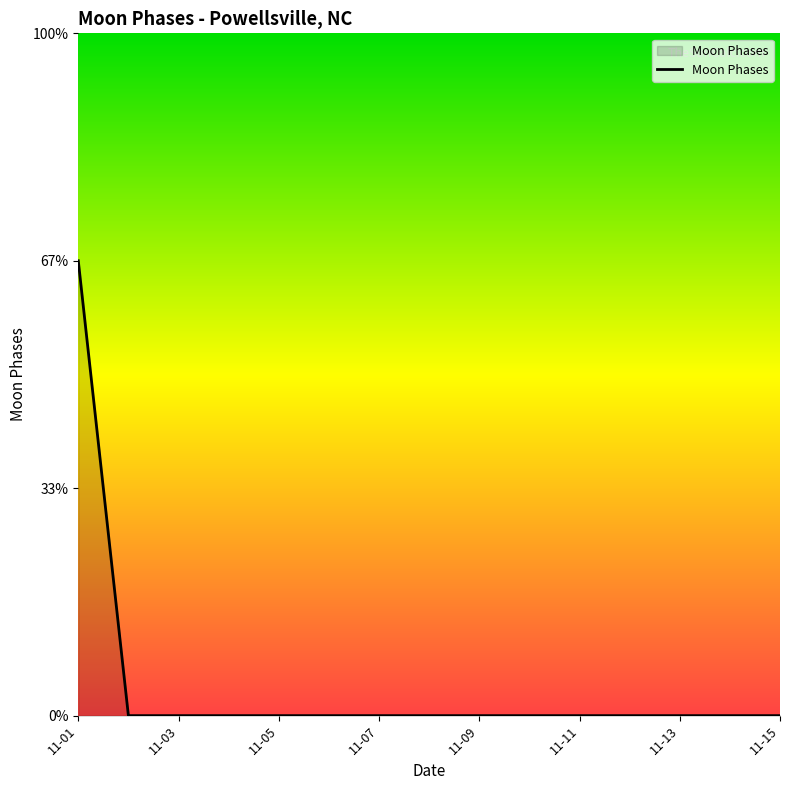

Does the chart display data point markers on the line(s)?

No